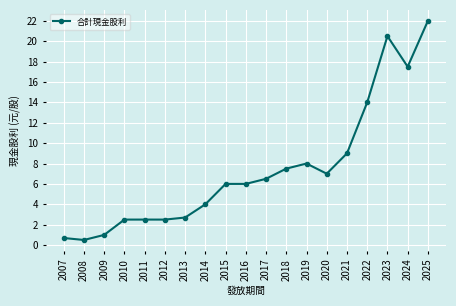

Is it true that the value at 2007 is 0.7?

True